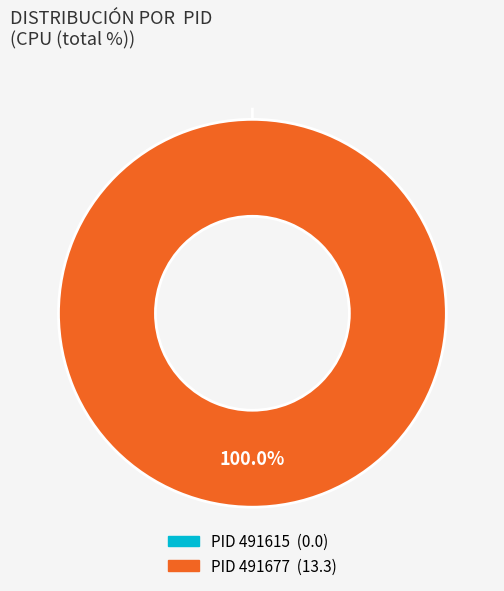

To the nearest percent, what is the difference between the largest and smallest slice percentages?

100%